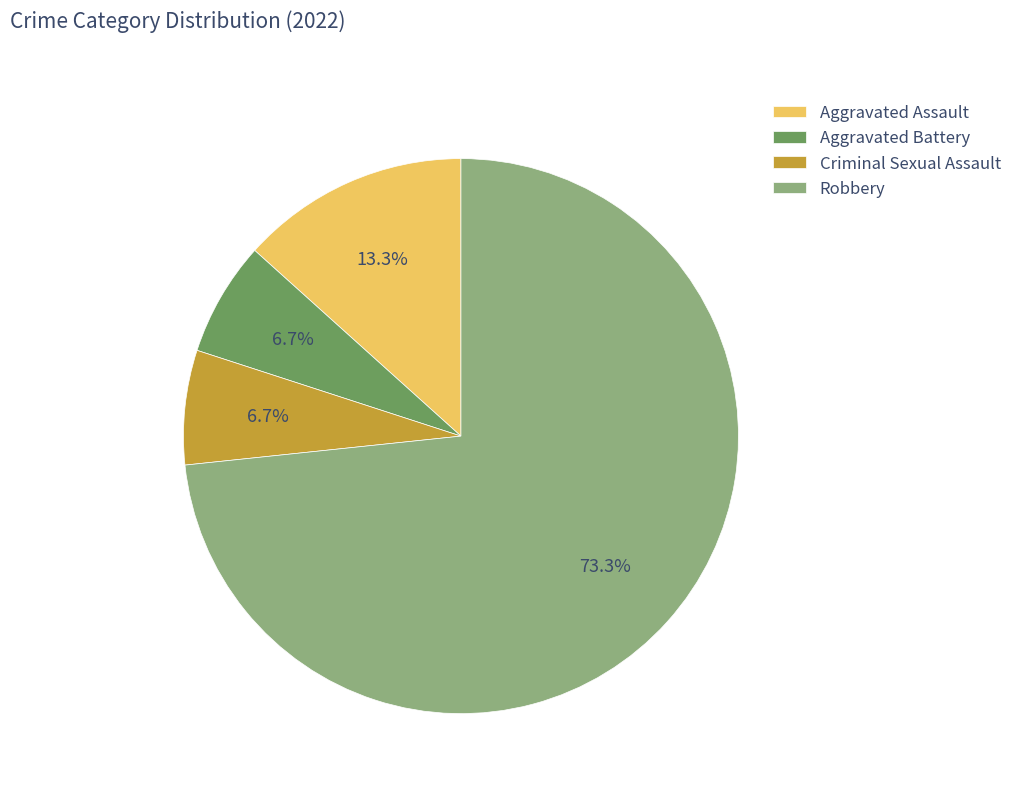

Is there a majority slice in this chart?

Yes